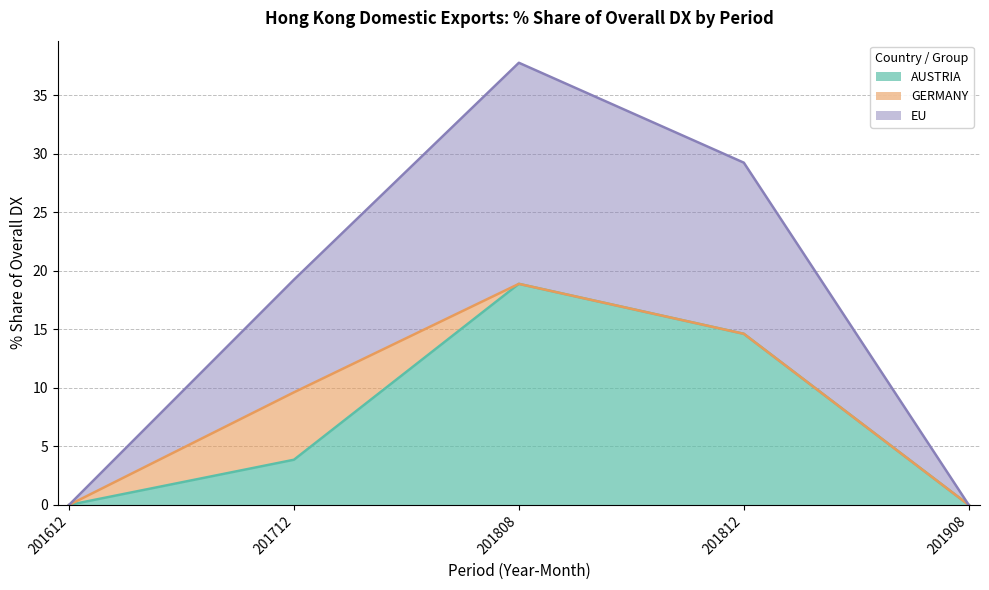

Rank the series at AUSTRIA from lowest to highest value.

201612_% Share, 201908_% Share, 201712_% Share, 201812_% Share, 201808_% Share